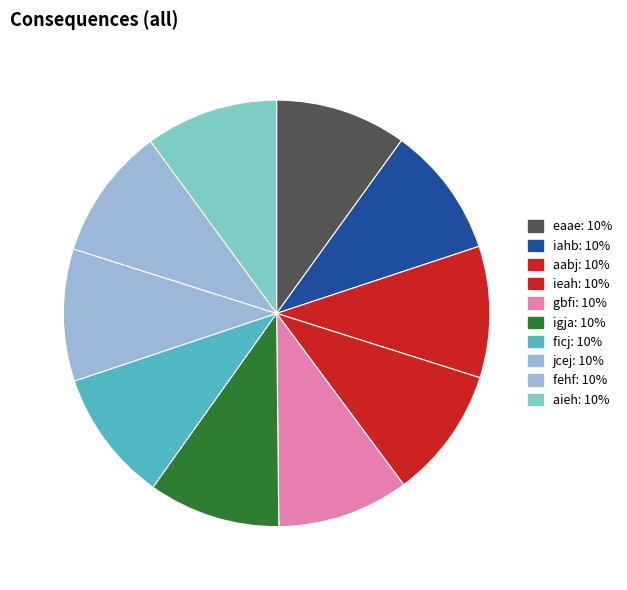

Rank the categories by value from lowest to highest.

eaae, iahb, aabj, ieah, gbfi, igja, ficj, jcej, fehf, aieh